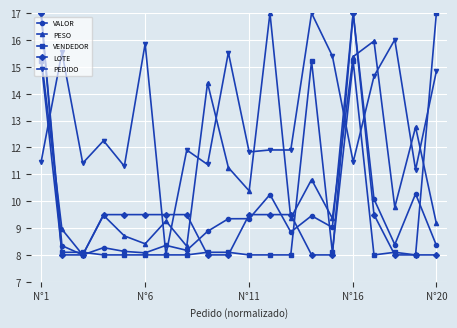

What is the maximum value for PESO?

17.0